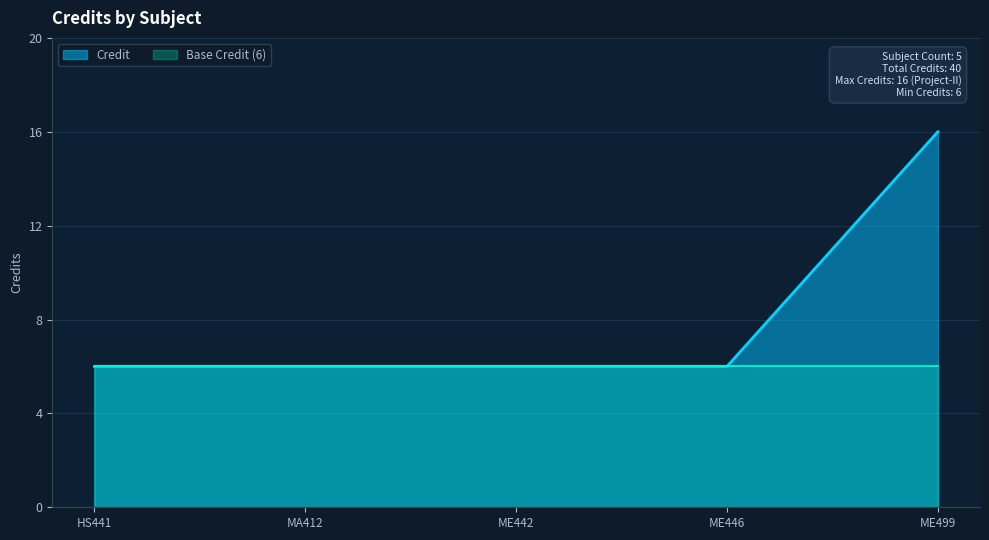

Count the number of data series in this chart.

2